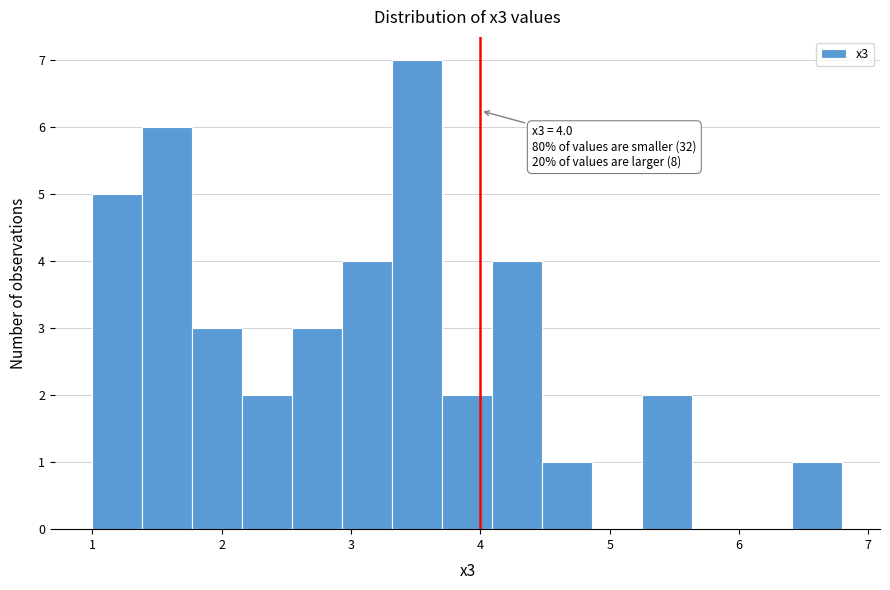

Read against the x-axis, roughly where is the centre of the tallest bar?

3.5